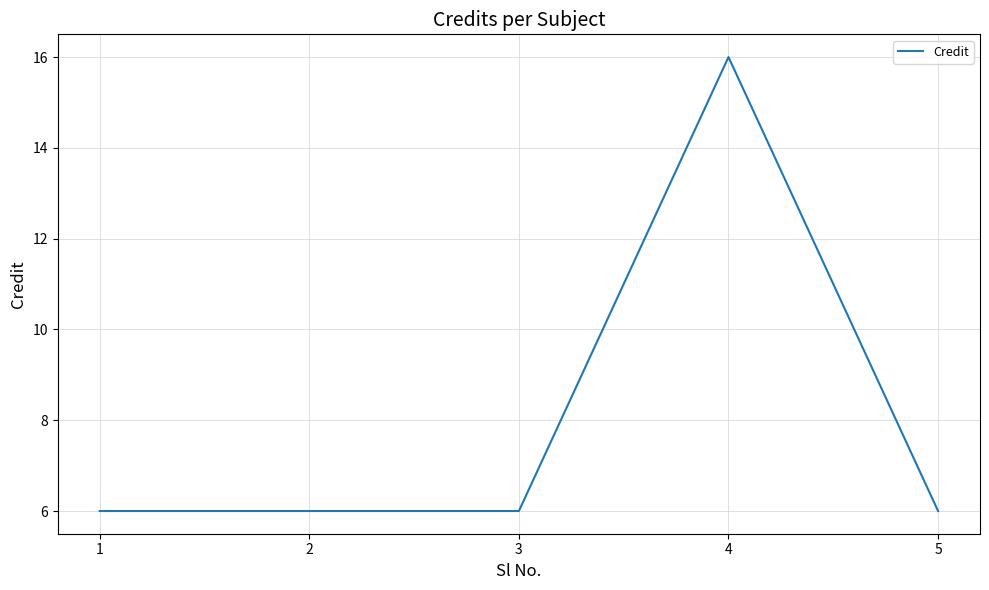

True or false: the data shows 16 at 4.

True